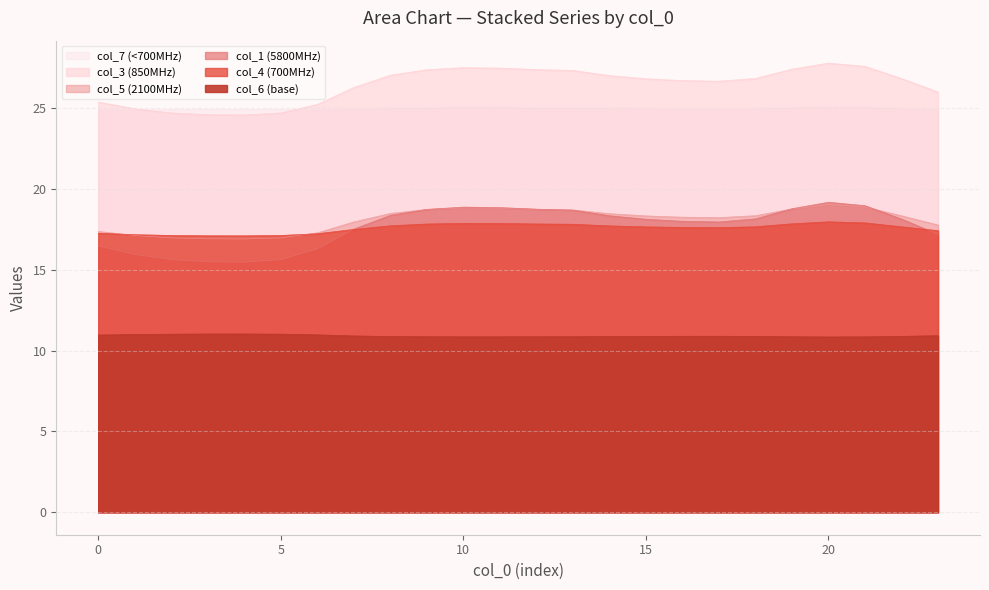

Which series has the largest range (max minus min)?

col_1